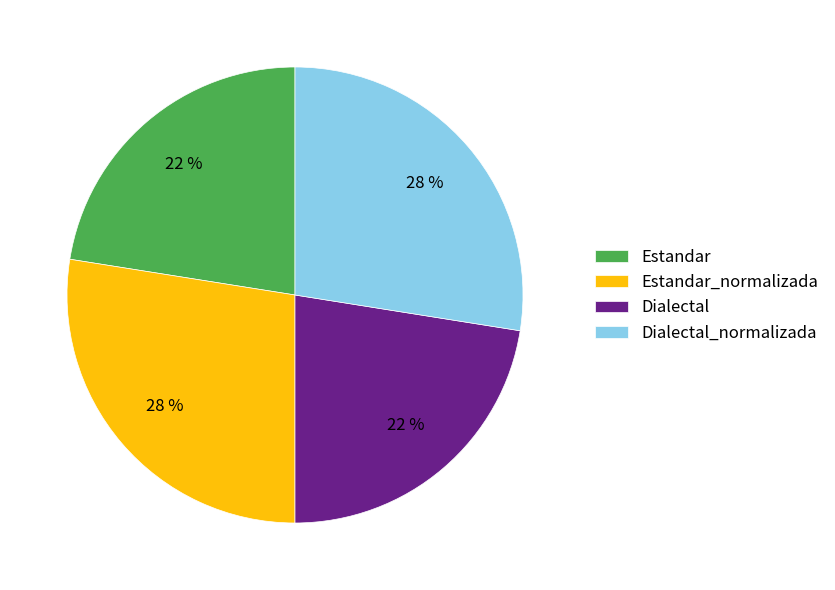

Does Dialectal_normalizada represent more than half of the total?

No